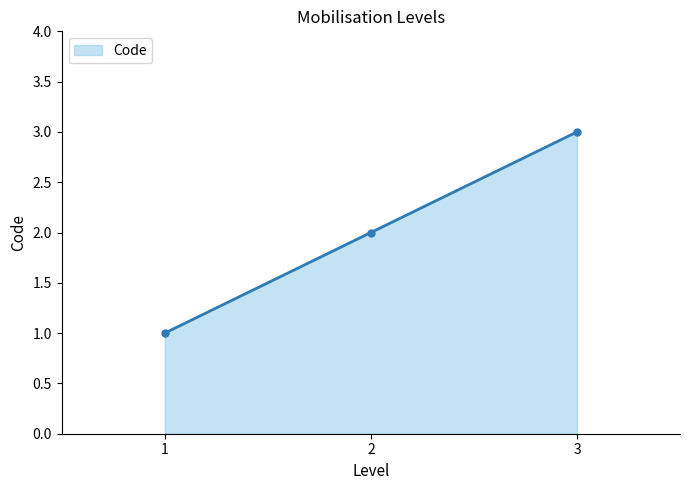

The value at 1 is 0. True or false?

False